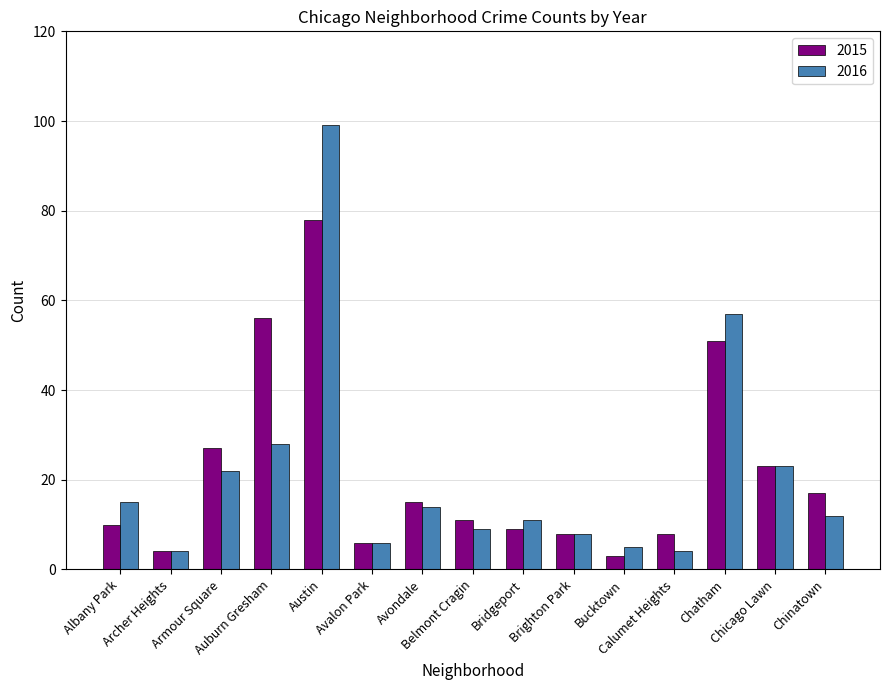

What is the difference between the maximum and second lowest values in the 2016 series?

95